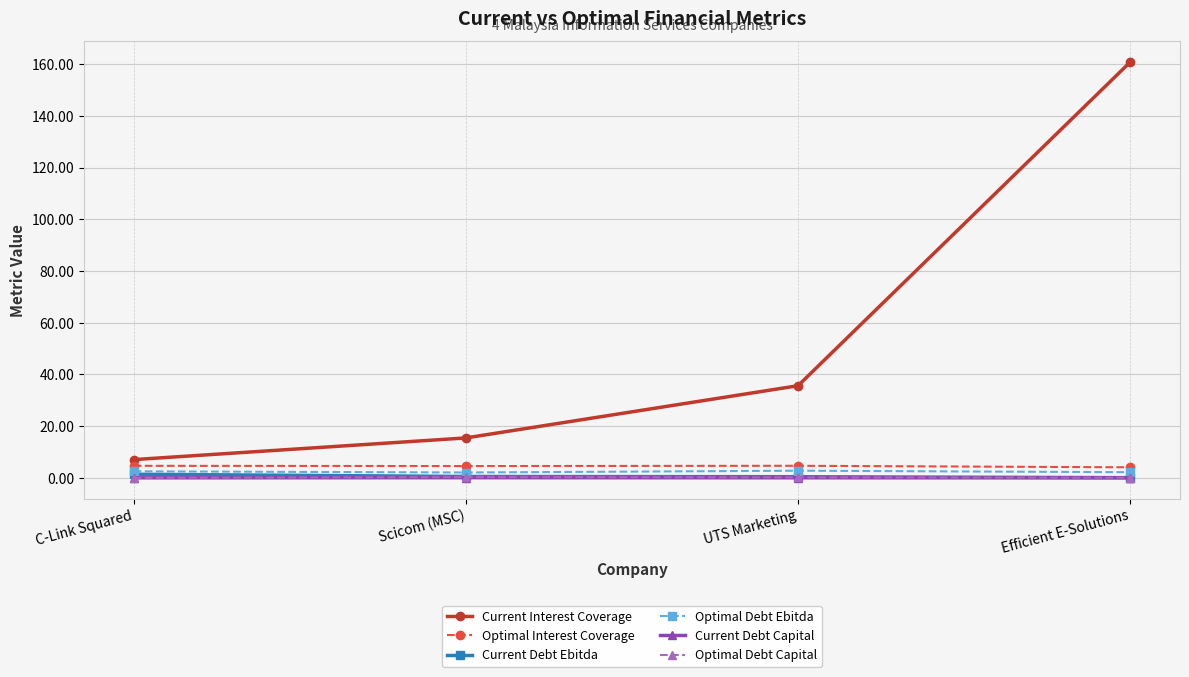

True or false: Current Debt Ebitda and Current Interest Coverage intersect in this chart.

False